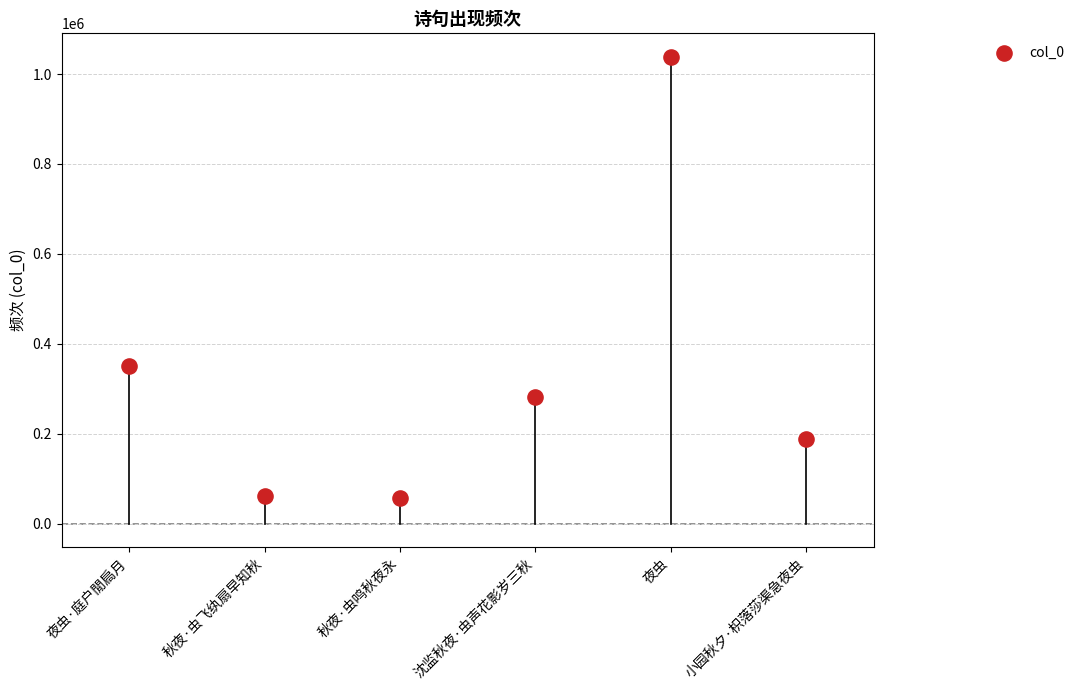

What is the change in value from 秋夜·虫飞纨扇早知秋 to 秋夜·虫鸣秋夜永?

-5136